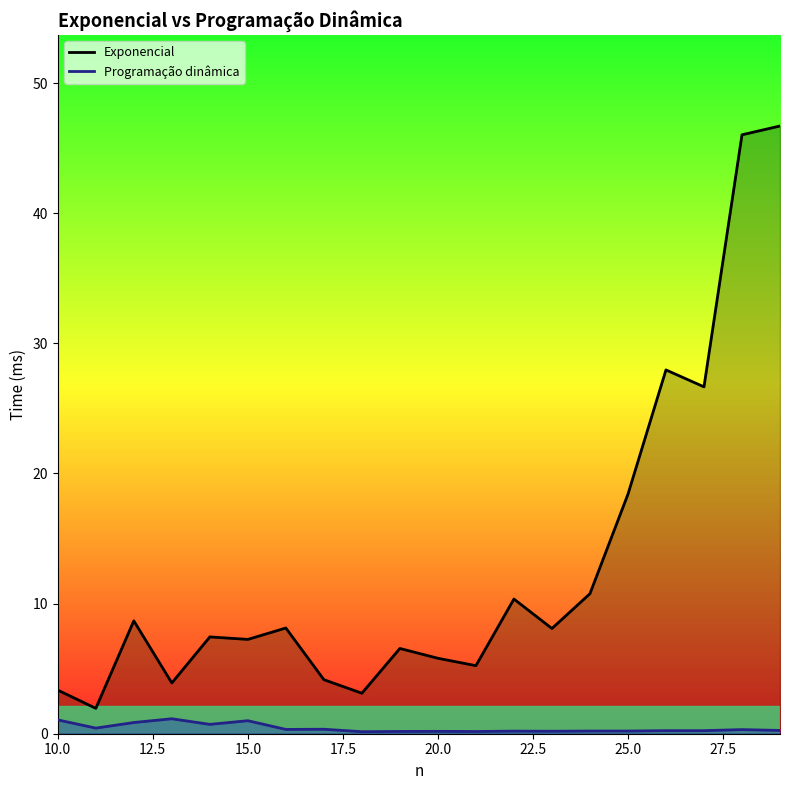

Which series has the largest total across all categories?

Exponencial